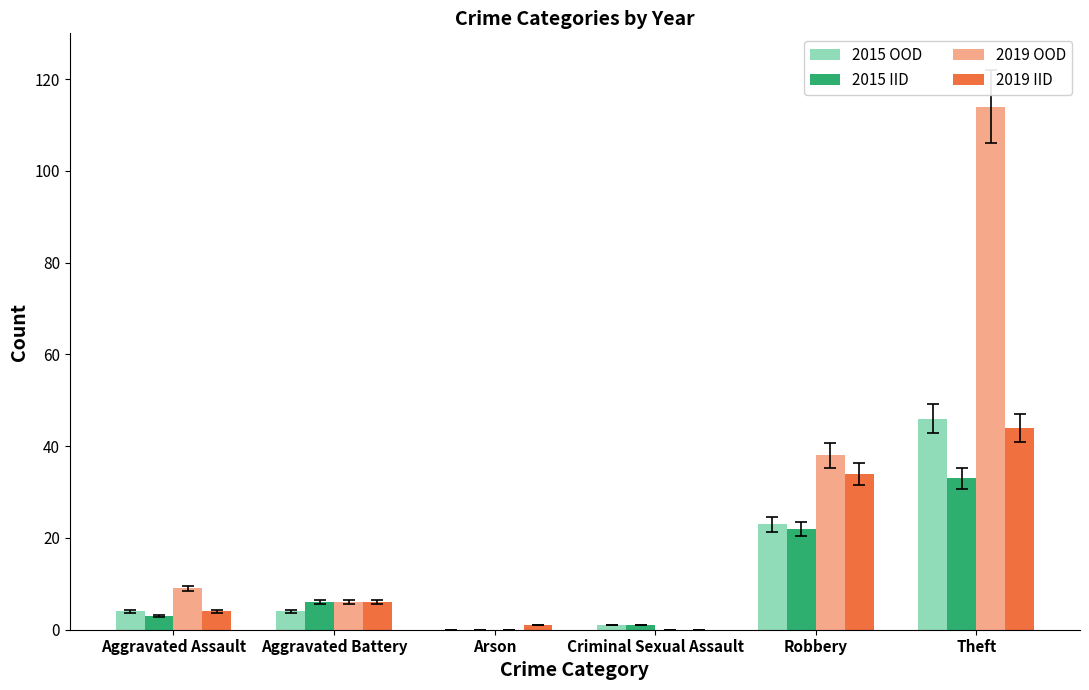

What is the maximum value shown in the chart?

114